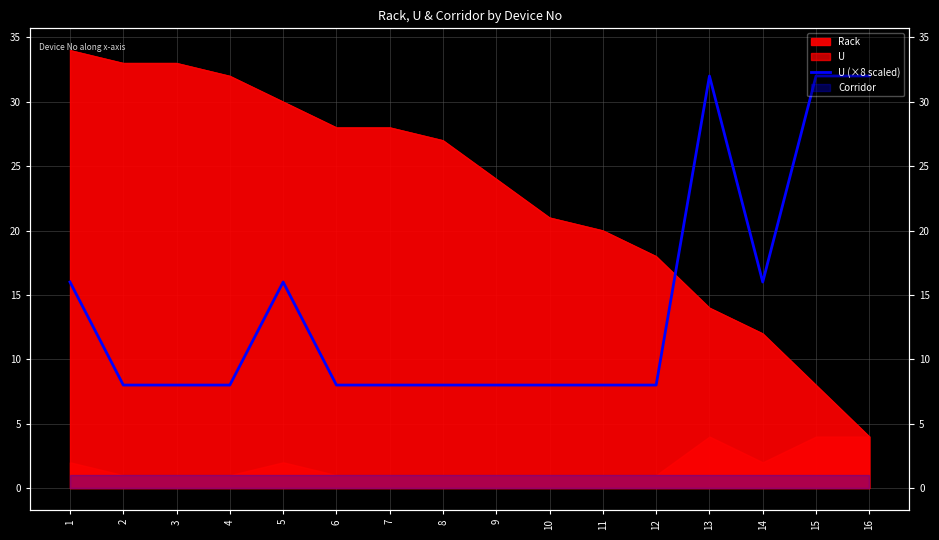

How many interior local valleys (lower than both neighbors) does the data have?

1